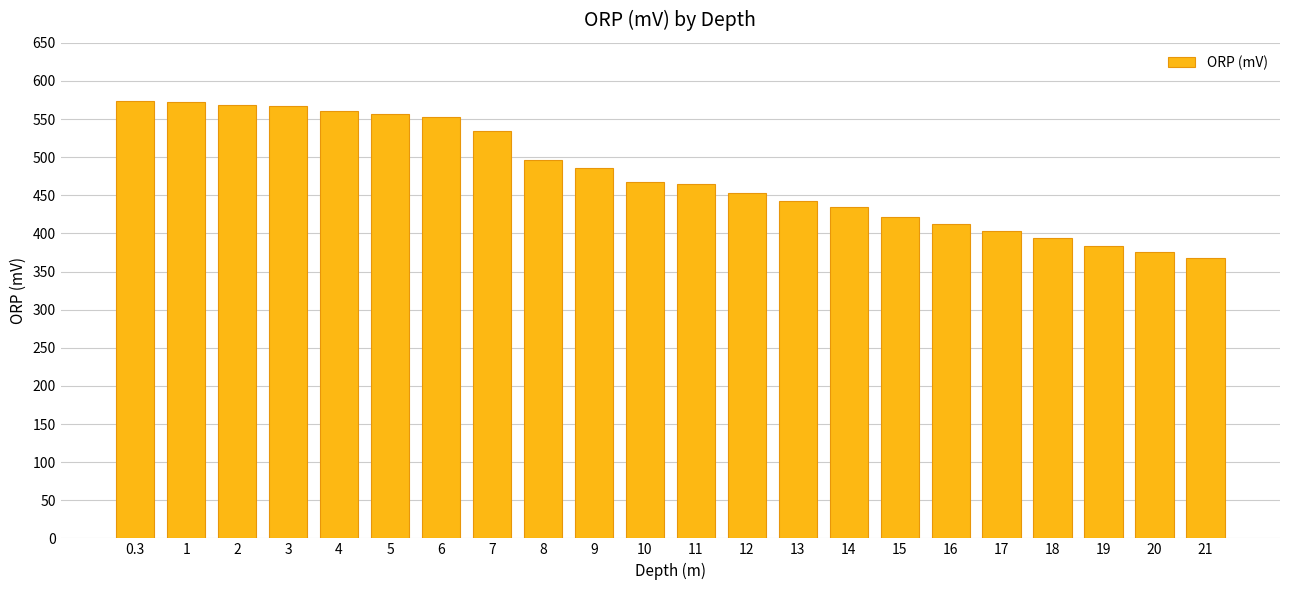

Where does the data first go above 468?

0.3